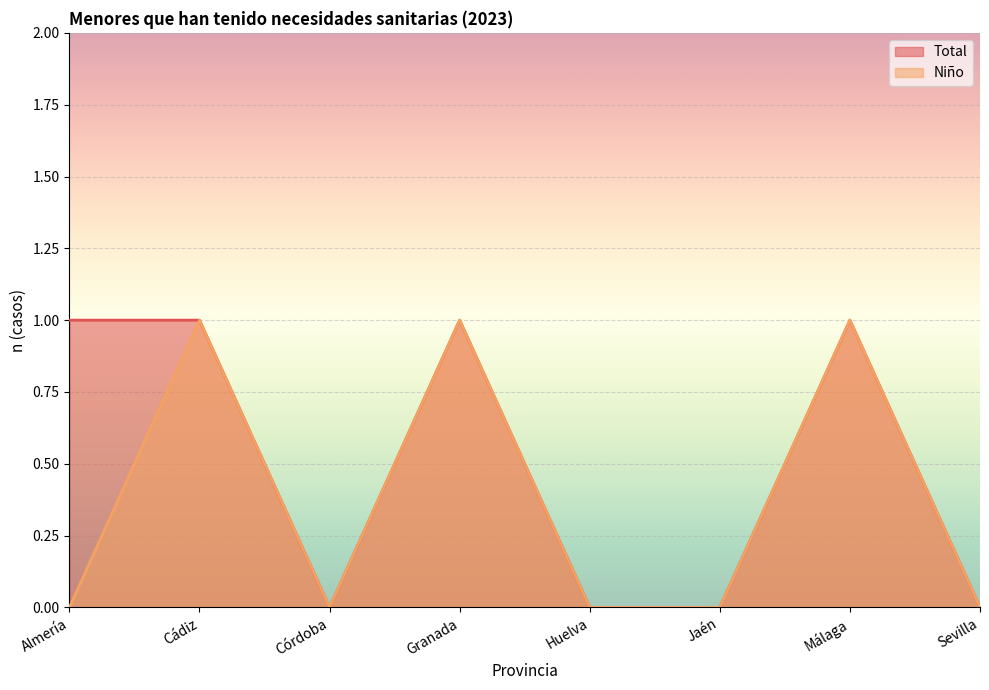

Reading left to right, list all the values displayed in this chart.

Total: Almería=1	Cádiz=1	Córdoba=0	Granada=1	Huelva=0	Jaén=0	Málaga=1	Sevilla=0
Niño: Almería=0	Cádiz=1	Córdoba=0	Granada=1	Huelva=0	Jaén=0	Málaga=1	Sevilla=0